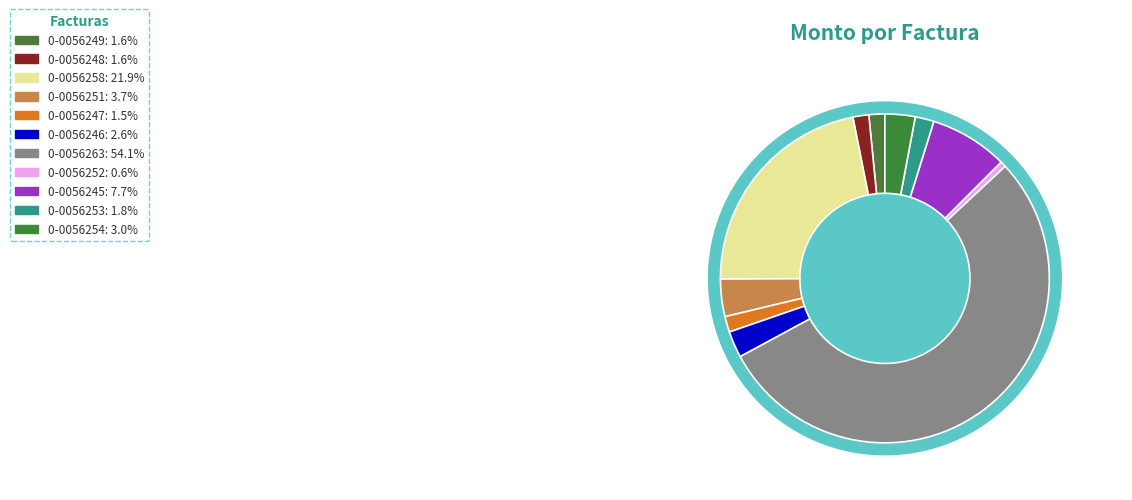

What is the total percentage of 001-010-0056252 and 001-010-0056245?

8.2%